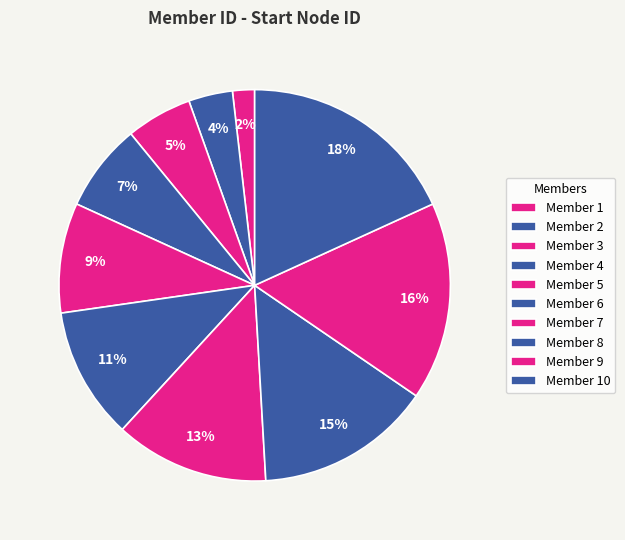

What is the largest slice in the pie chart?

10